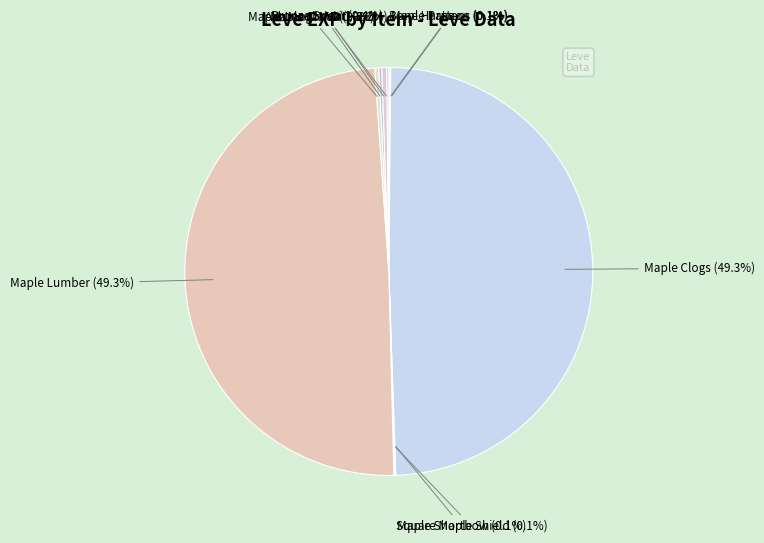

Combined, do Maple Lumber and Maple Clogs account for over 50%?

Yes